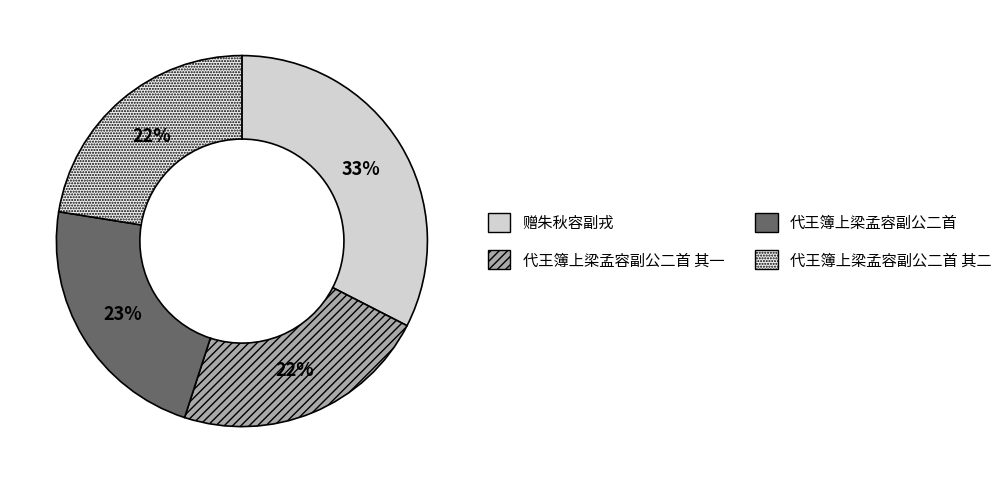

To the nearest percent, what is the average slice percentage?

25%